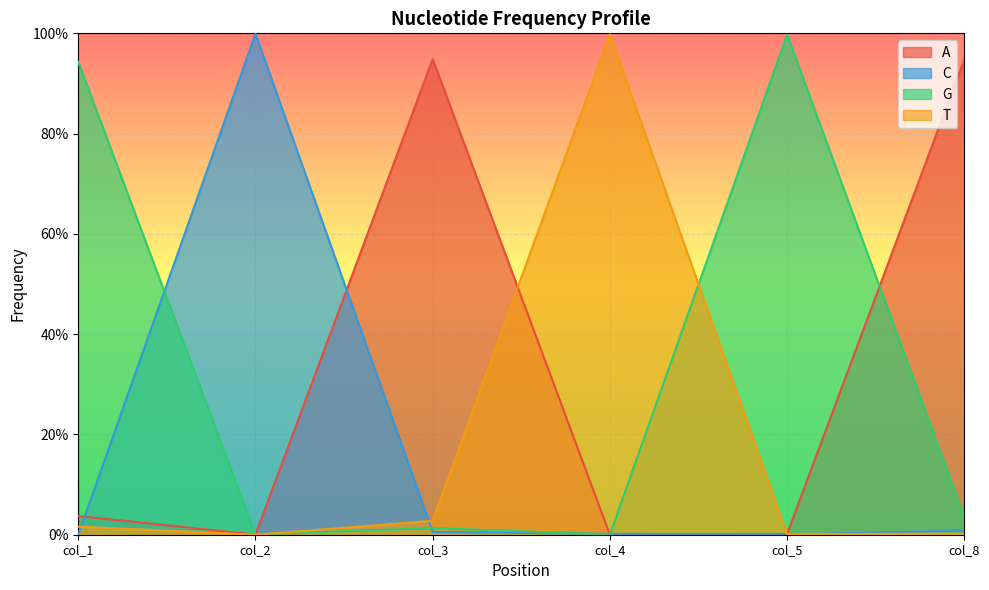

What is the greatest value displayed?

1.0